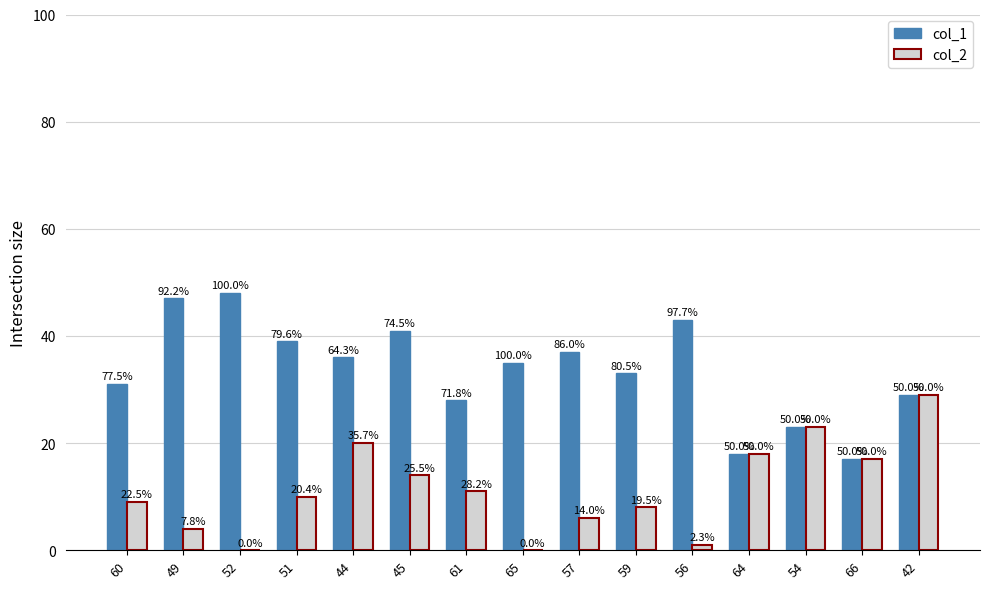

The col_2 series shows 23 at 54. True or false?

True